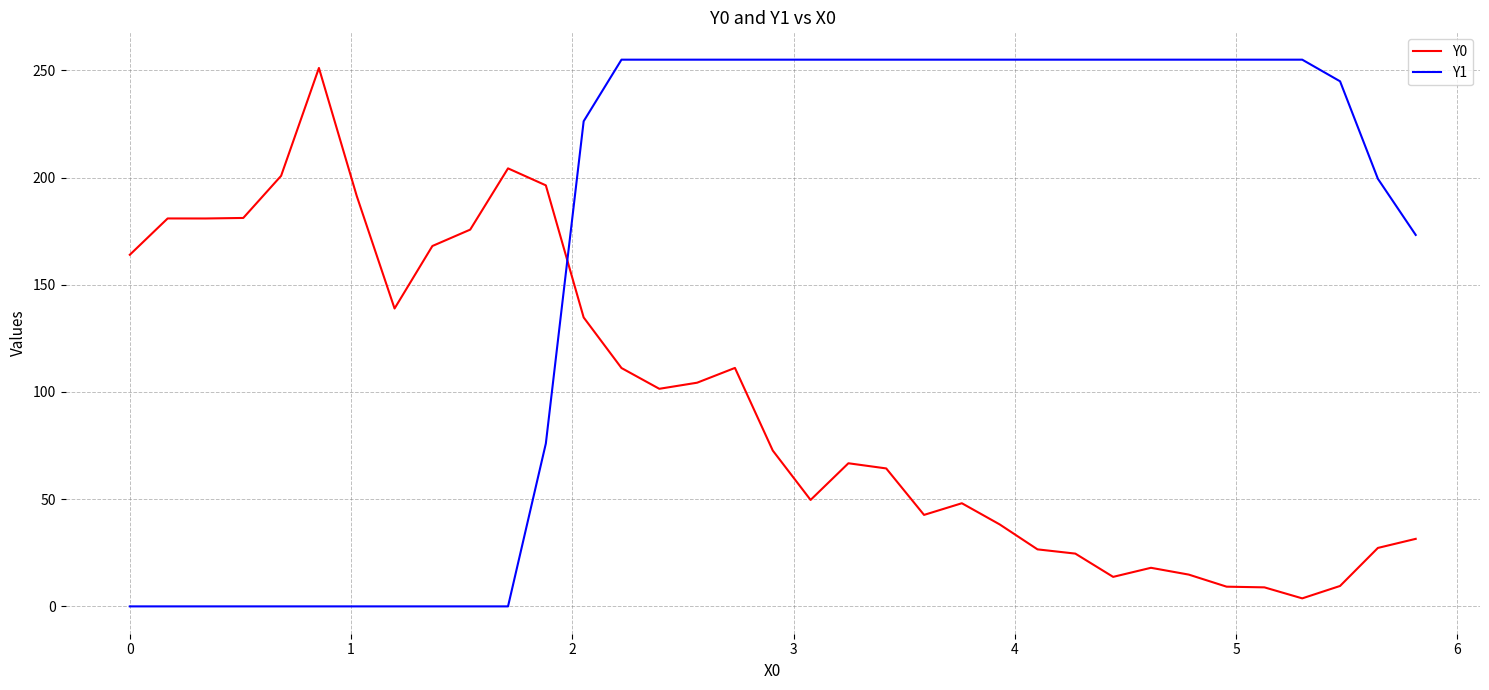

List the series in order of their peak value, highest first.

Y1, Y0